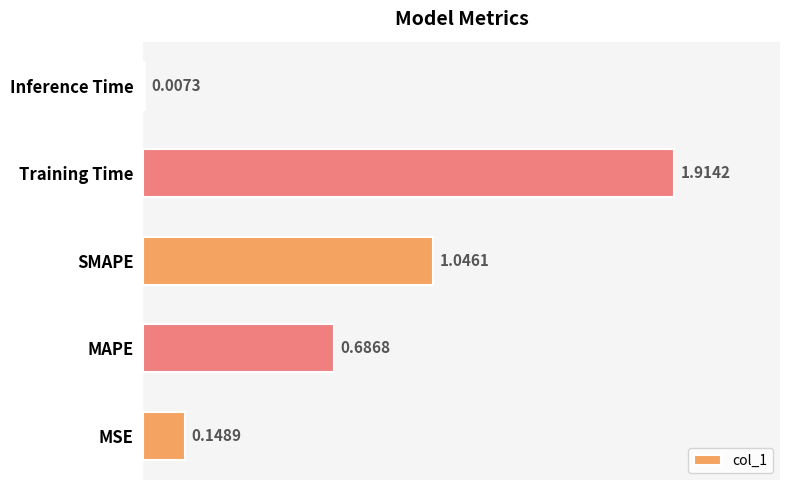

Which has a higher value, Inference Time or SMAPE?

SMAPE